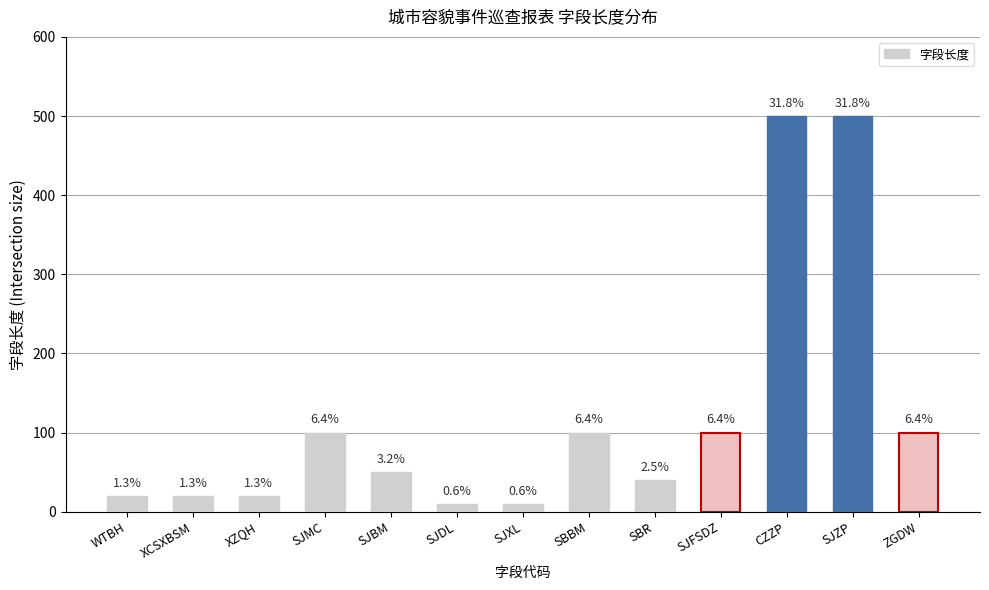

What is the label of the 7th bar from the left?

SJXL